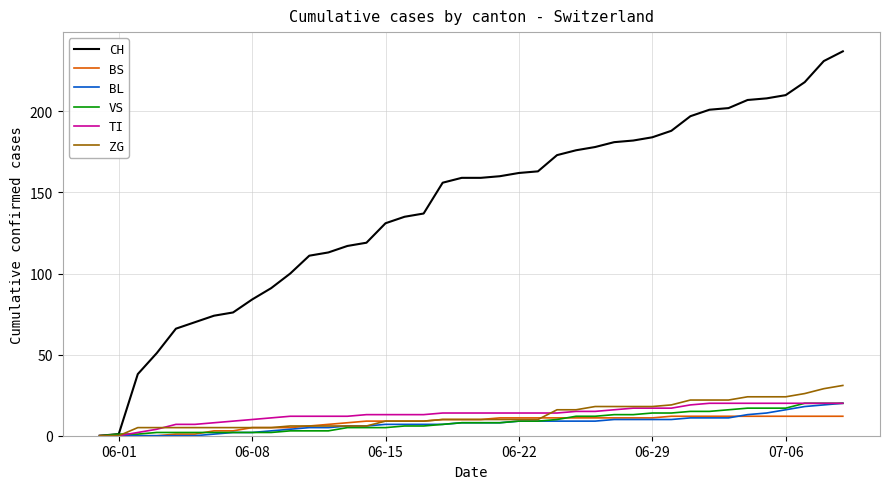

How many lines are shown in the chart?

6